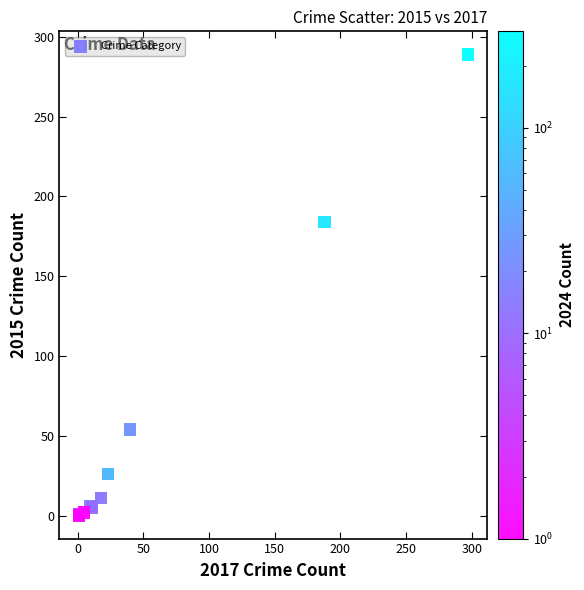

What Y value in the scatter plot is closest to 144?

184